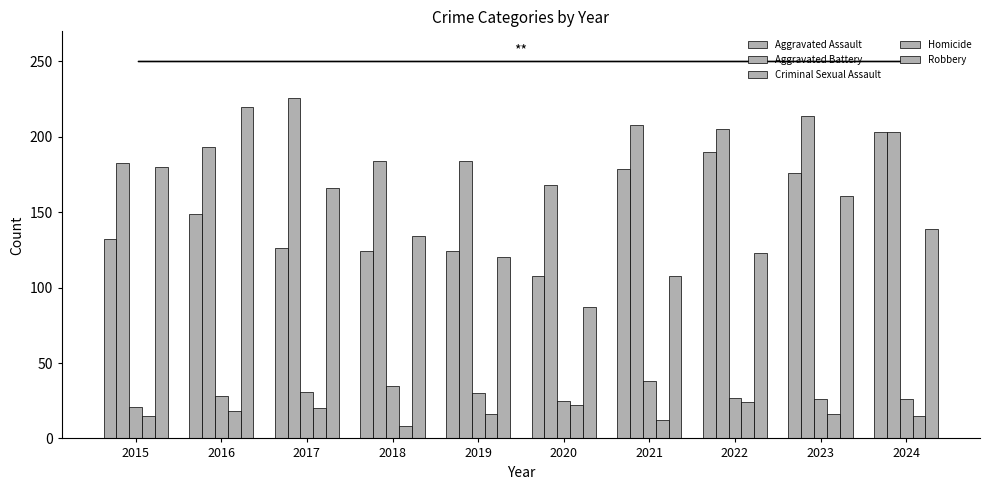

Reading left to right, extract all data points from this chart.

Aggravated Assault: 2015=132	2016=149	2017=126	2018=124	2019=124	2020=108	2021=179	2022=190	2023=176	2024=203
Aggravated Battery: 2015=183	2016=193	2017=226	2018=184	2019=184	2020=168	2021=208	2022=205	2023=214	2024=203
Criminal Sexual Assault: 2015=21	2016=28	2017=31	2018=35	2019=30	2020=25	2021=38	2022=27	2023=26	2024=26
Homicide: 2015=15	2016=18	2017=20	2018=8	2019=16	2020=22	2021=12	2022=24	2023=16	2024=15
Robbery: 2015=180	2016=220	2017=166	2018=134	2019=120	2020=87	2021=108	2022=123	2023=161	2024=139